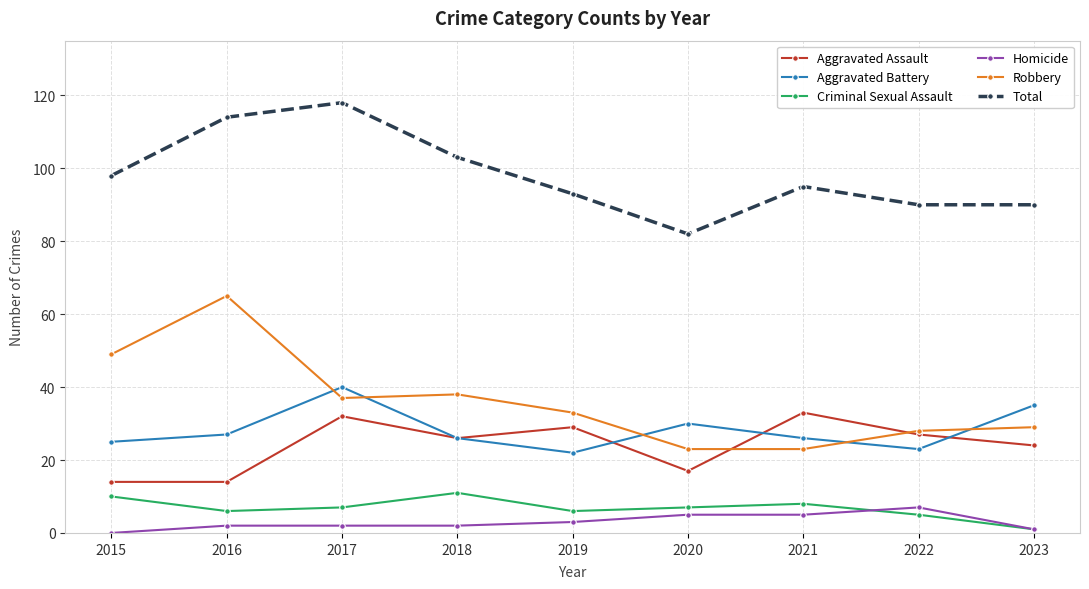

What is the spread (max minus min) of values at 2015?

98